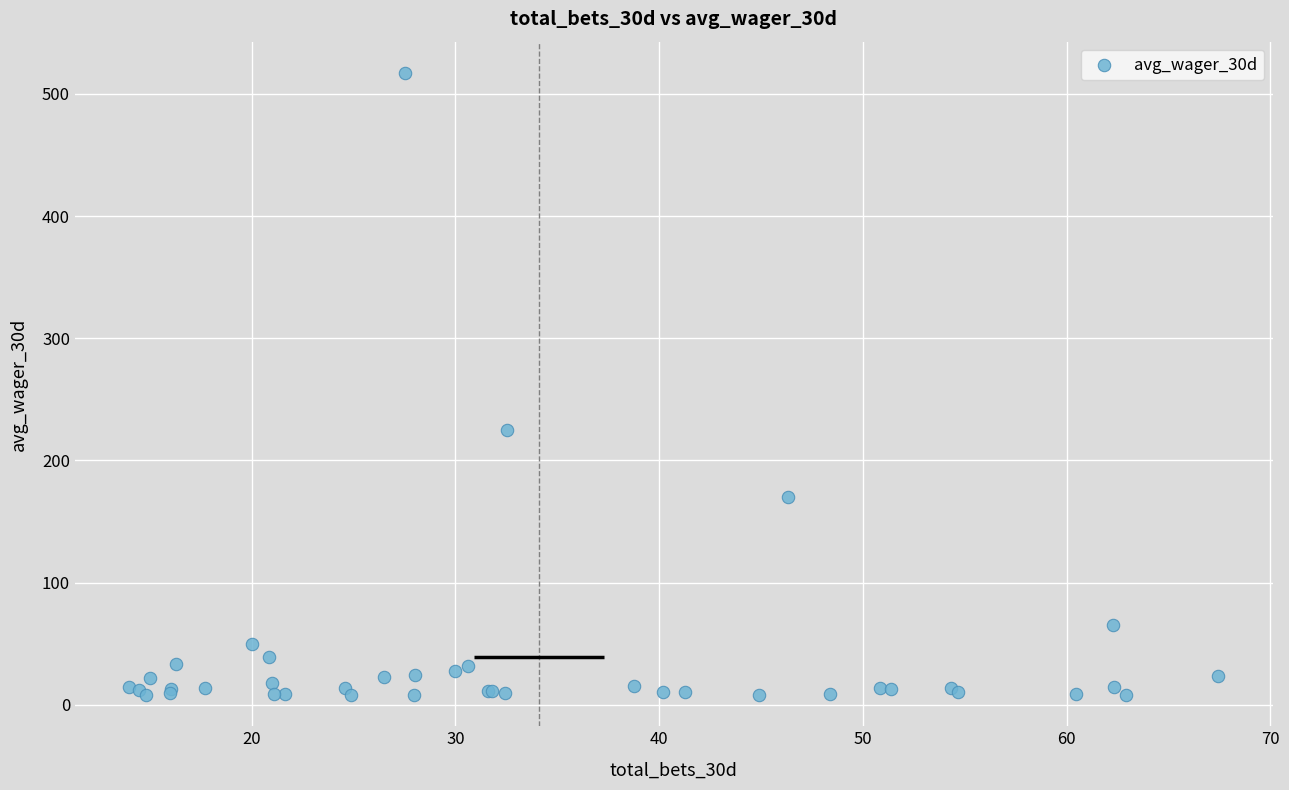

What Y value in the scatter plot is closest to 262?

225.2